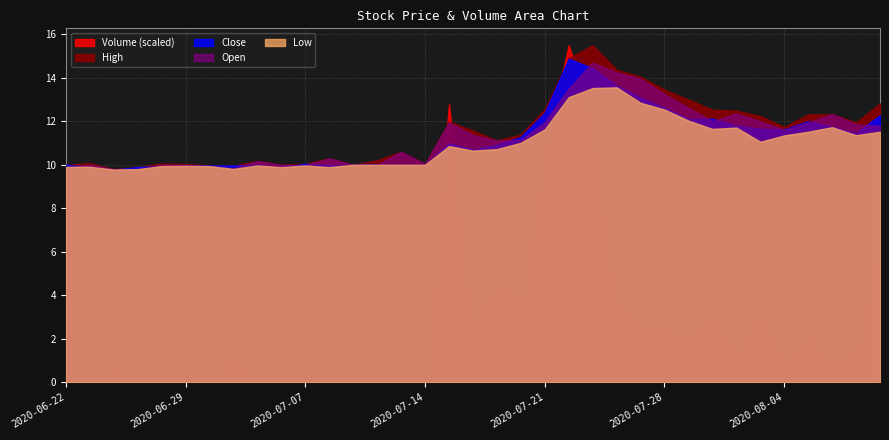

What position from the left is 2020-06-23?

2